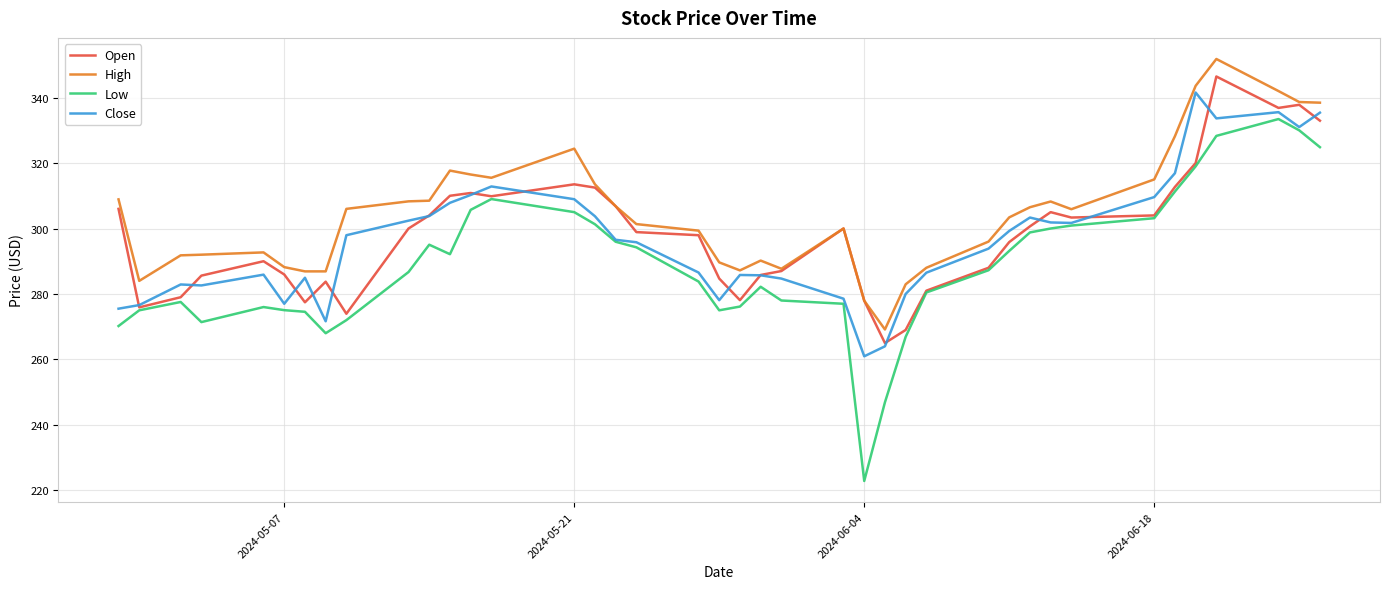

Is this an area chart (filled region under the line)?

No